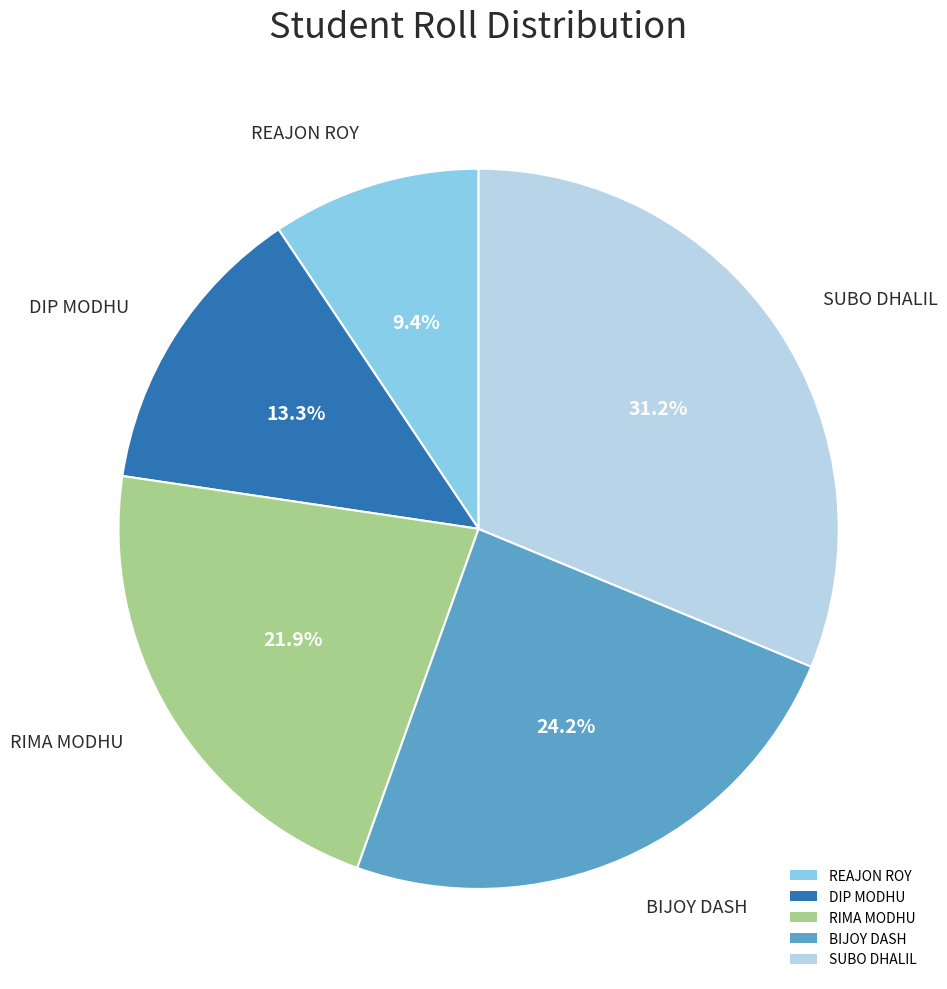

To the nearest percent, what portion does BIJOY DASH represent?

24%